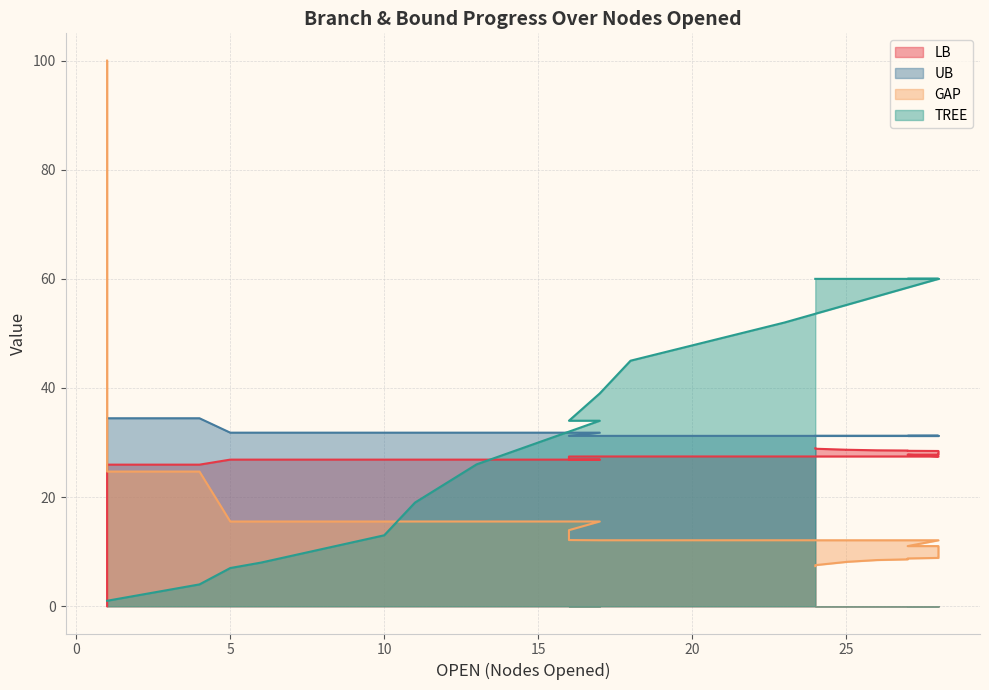

What is the sum of all GAP values?

574.8